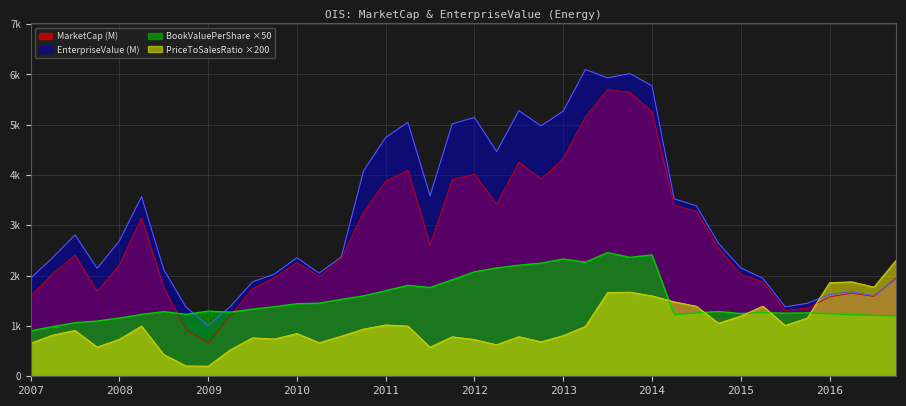

What is the label of the 31st point from the left?

2014Q3